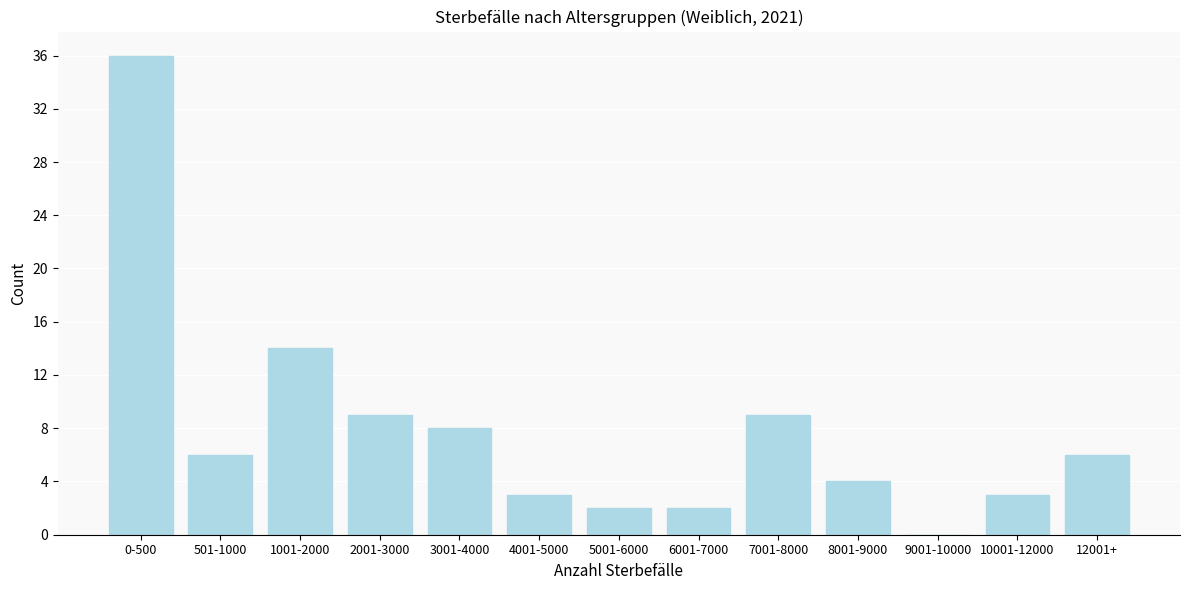

Reading right to left, transcribe all the data shown in this chart.

12001+=6	10001-12000=3	9001-10000=0	8001-9000=4	7001-8000=9	6001-7000=2	5001-6000=2	4001-5000=3	3001-4000=8	2001-3000=9	1001-2000=14	501-1000=6	0-500=36